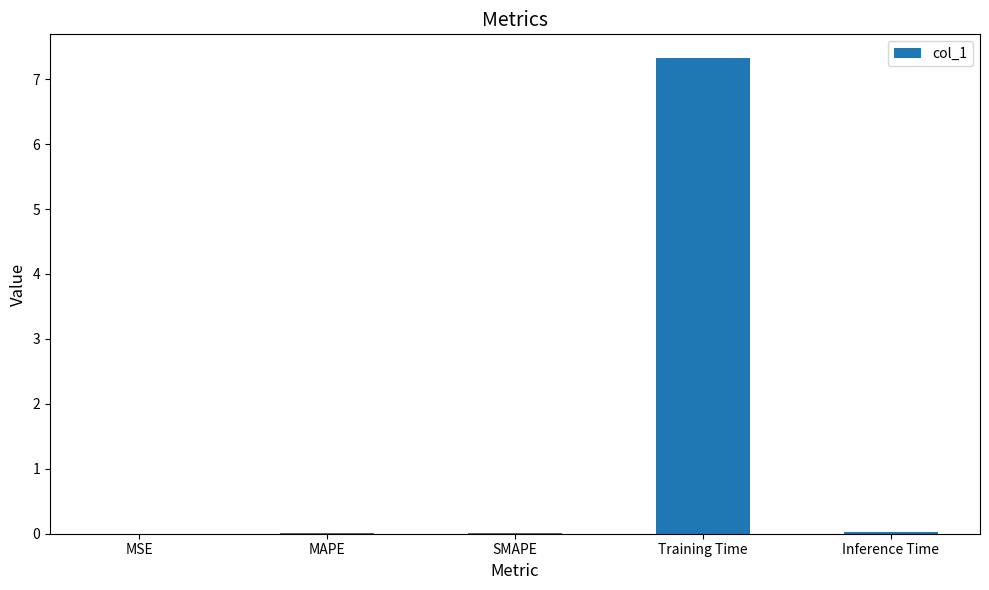

What is the greatest value displayed?

7.3